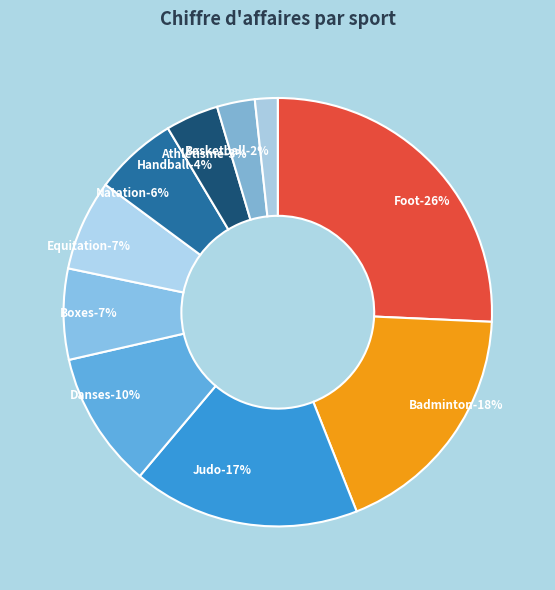

What is the smallest slice in the pie chart?

Basketball